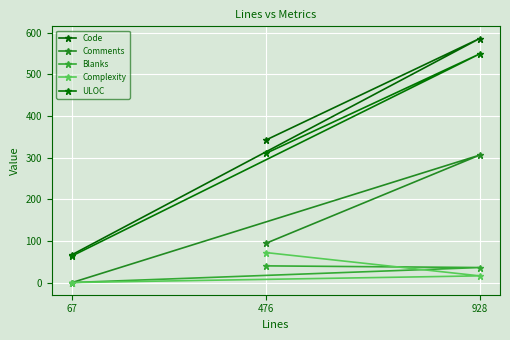

Which has a higher value, 928 or 476?

928